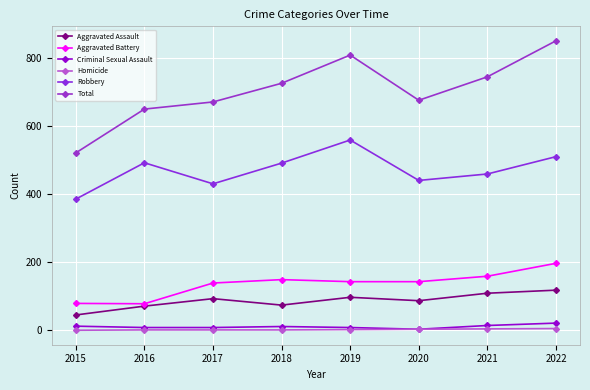

What is the value of the Robbery point at the 8th from the left?

511